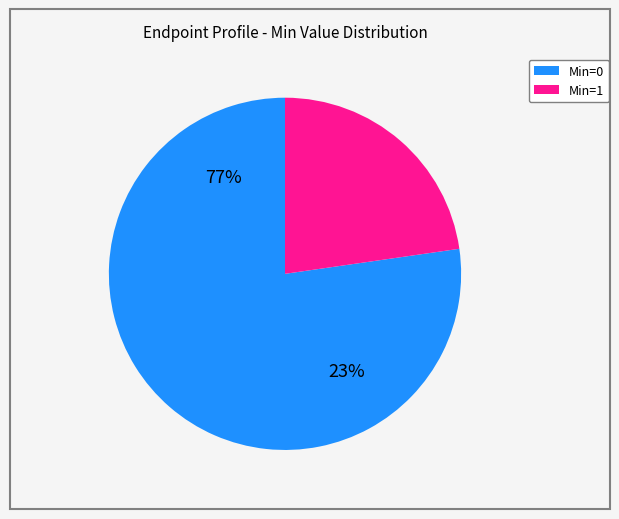

How many slices are in this pie chart?

2